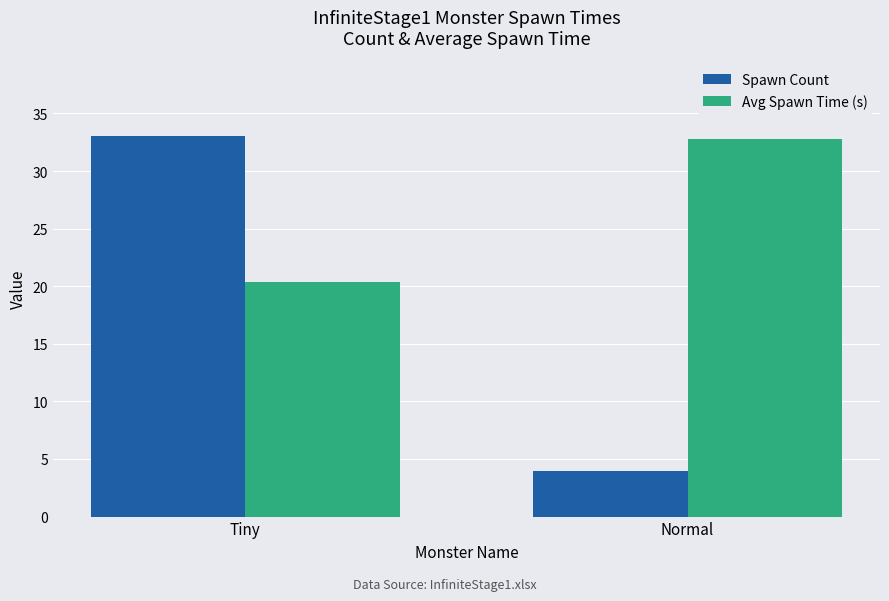

Is the value of Spawn Count at Tiny greater than the value of Avg Spawn Time (s) at Tiny?

Yes